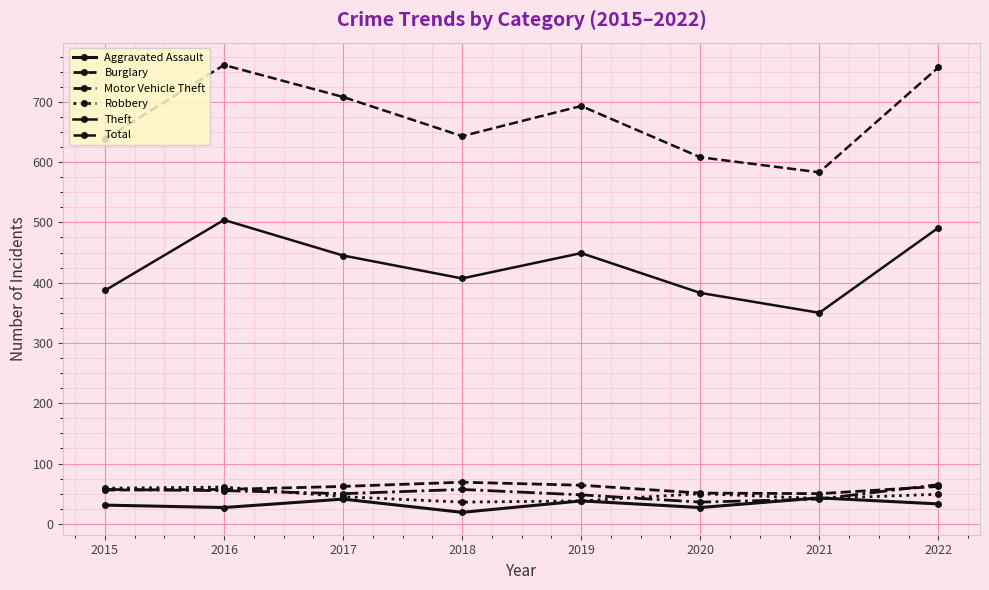

What is the sum of all Theft values?

3416